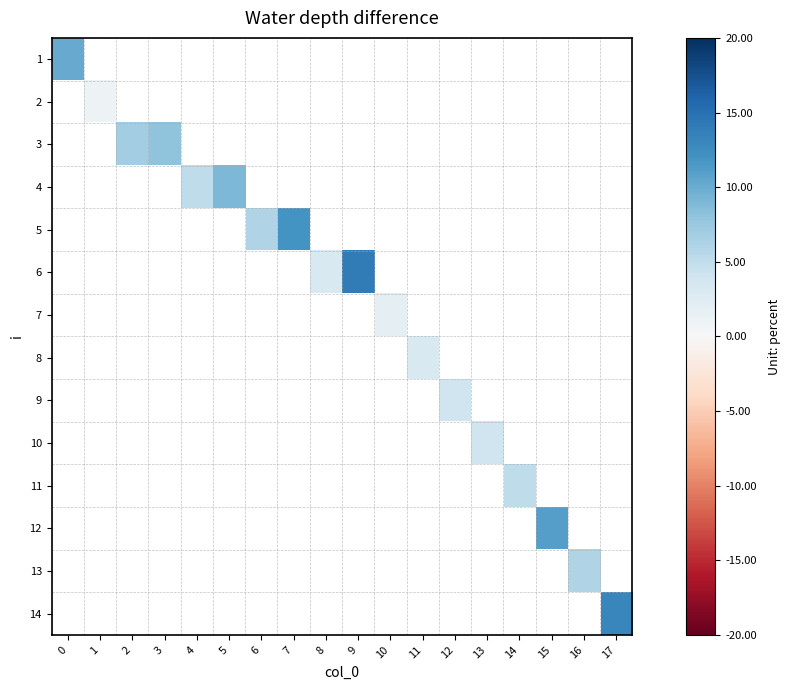

At which category does the chart reach its minimum across all series?

1